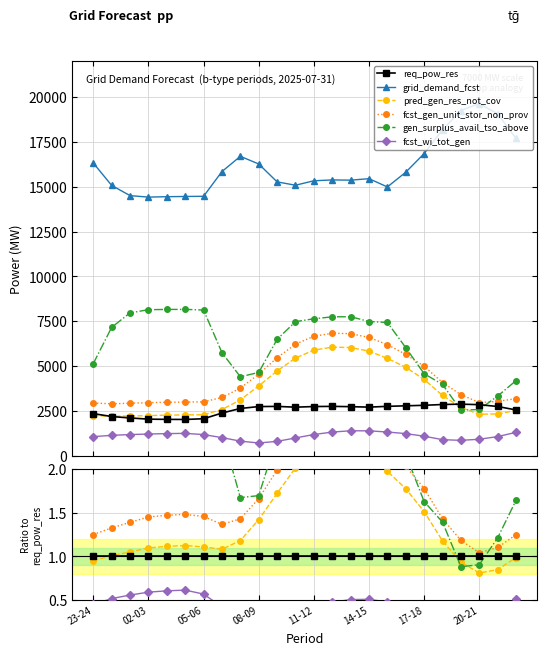

Where is fcst_wi_tot_gen nearest to the value 0?

08-09